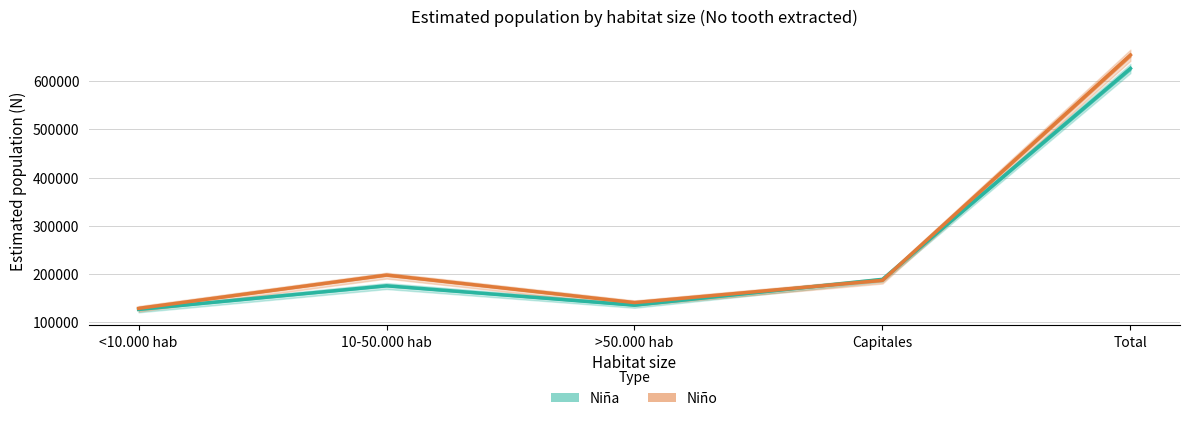

What is the sum of all Niña N (lím inf IC) values?

1219424